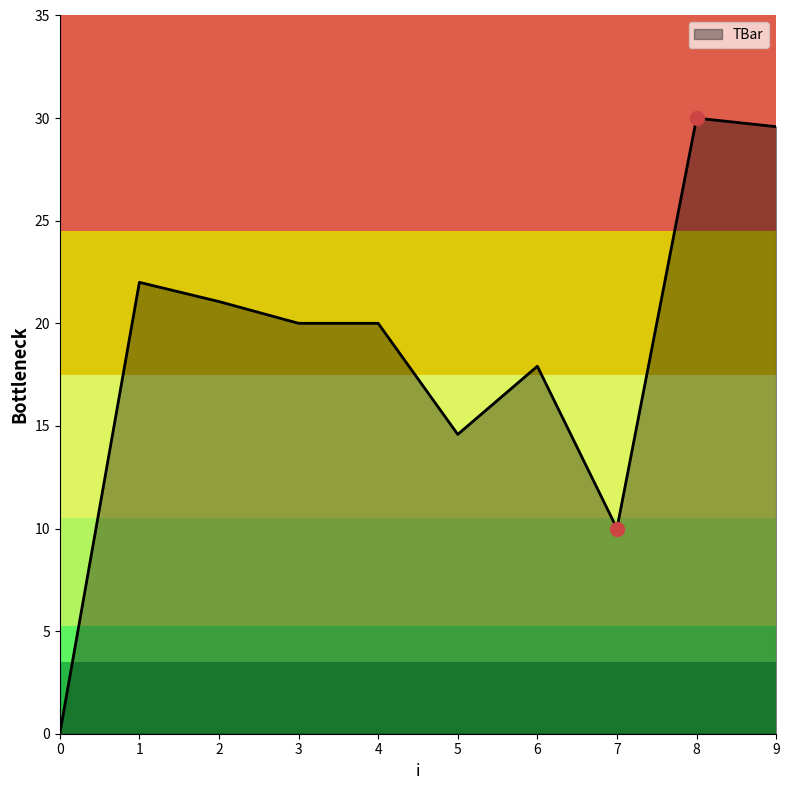

What is the difference between the maximum and second lowest values?

20.0